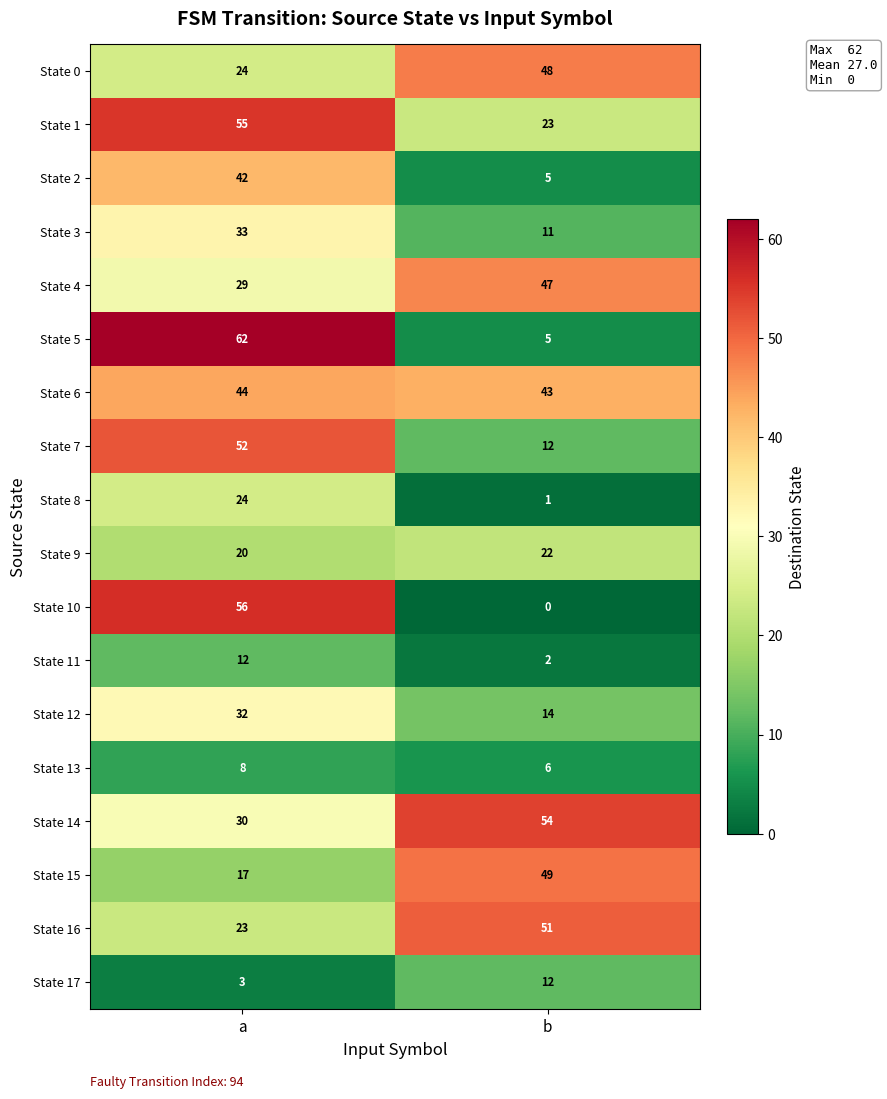

True or false: State 9 has a value of 5 at a.

False